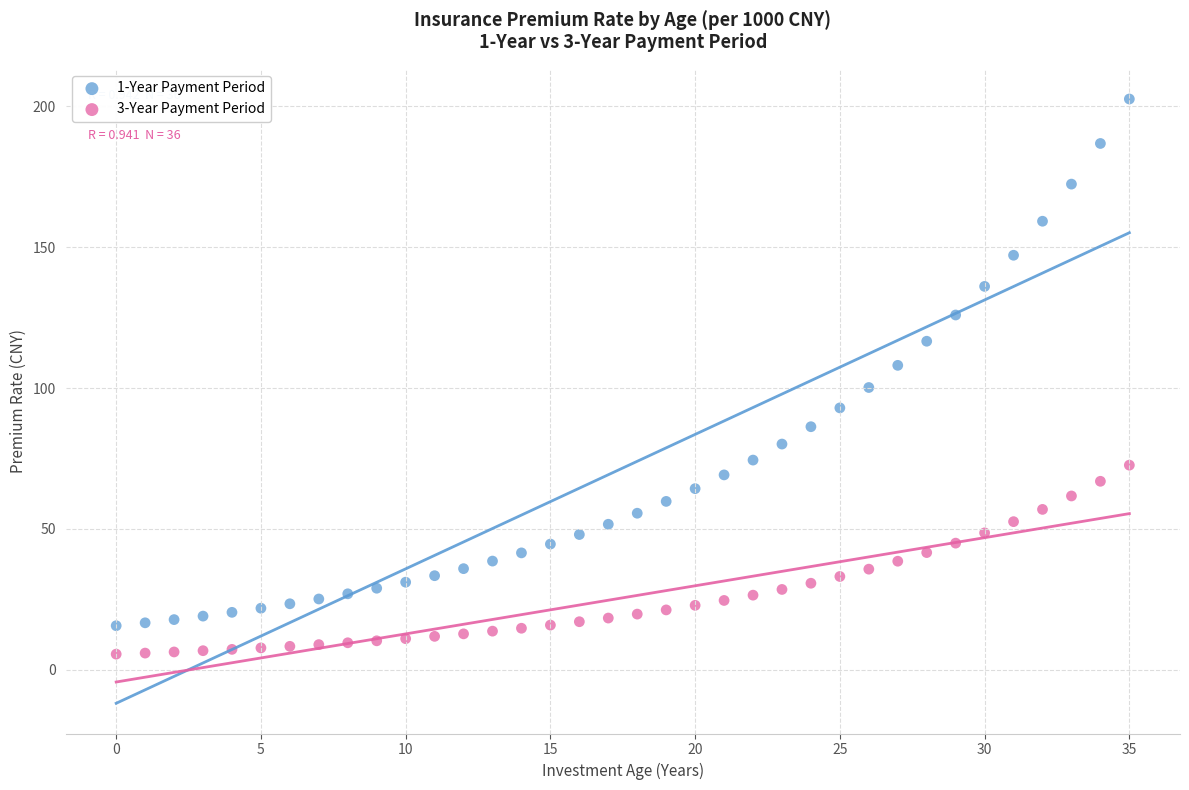

Which series has the widest spread of Y values?

1-Year Payment Period